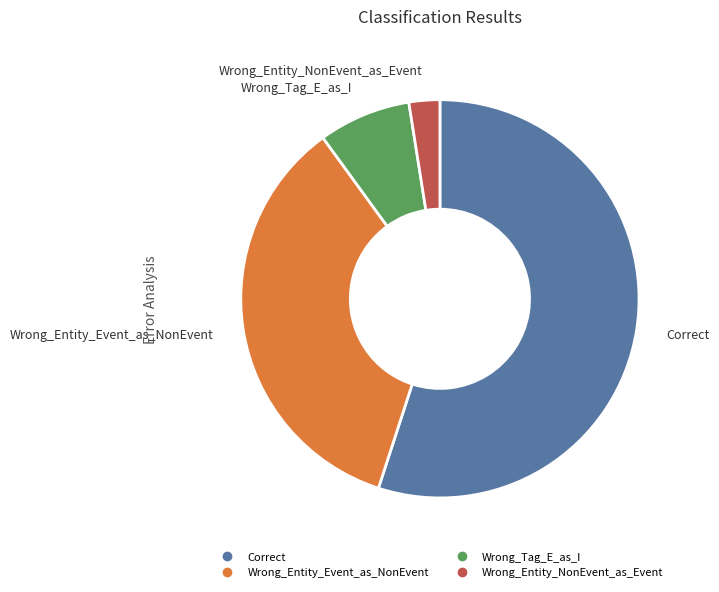

The Correct slice represents 61% of the pie. True or false?

False